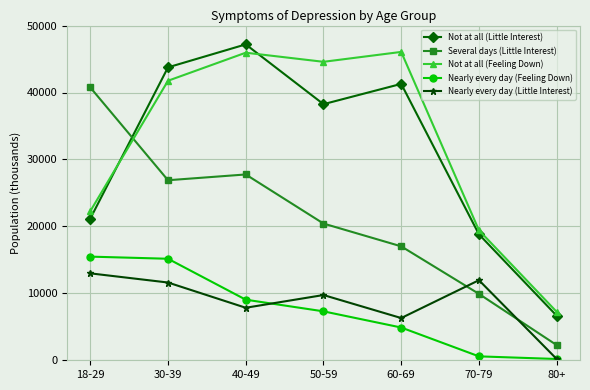

How many values in the Nearly every day (Feeling Down) series are below 7310?

3